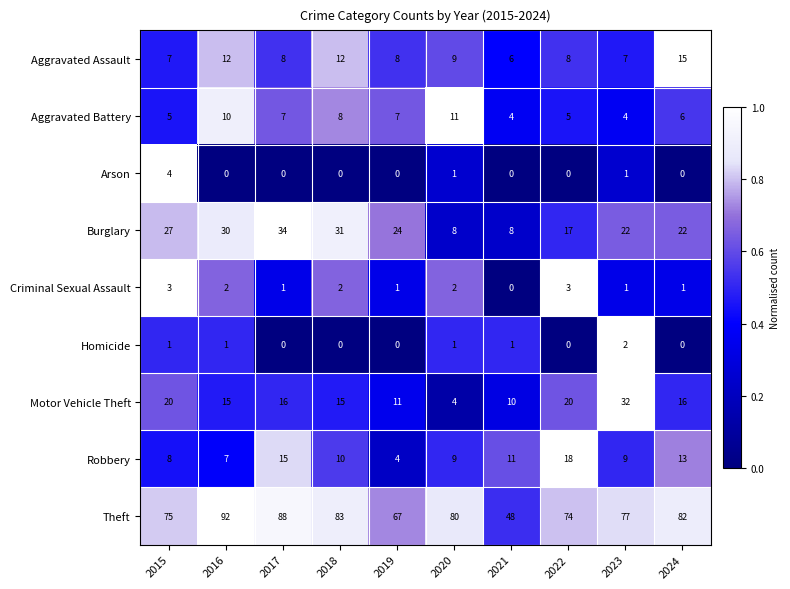

What is the sum of the Aggravated Assault values at 2023 and 2021?

13